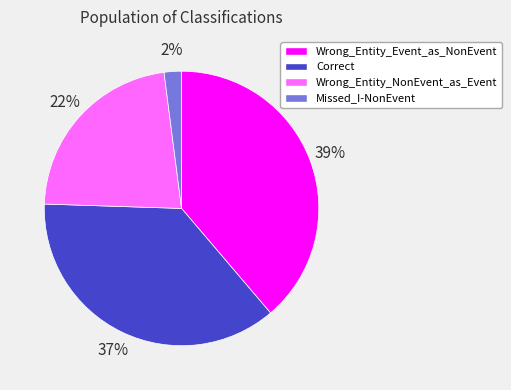

To the nearest percent, what is the difference between the largest and smallest slice percentages?

37%